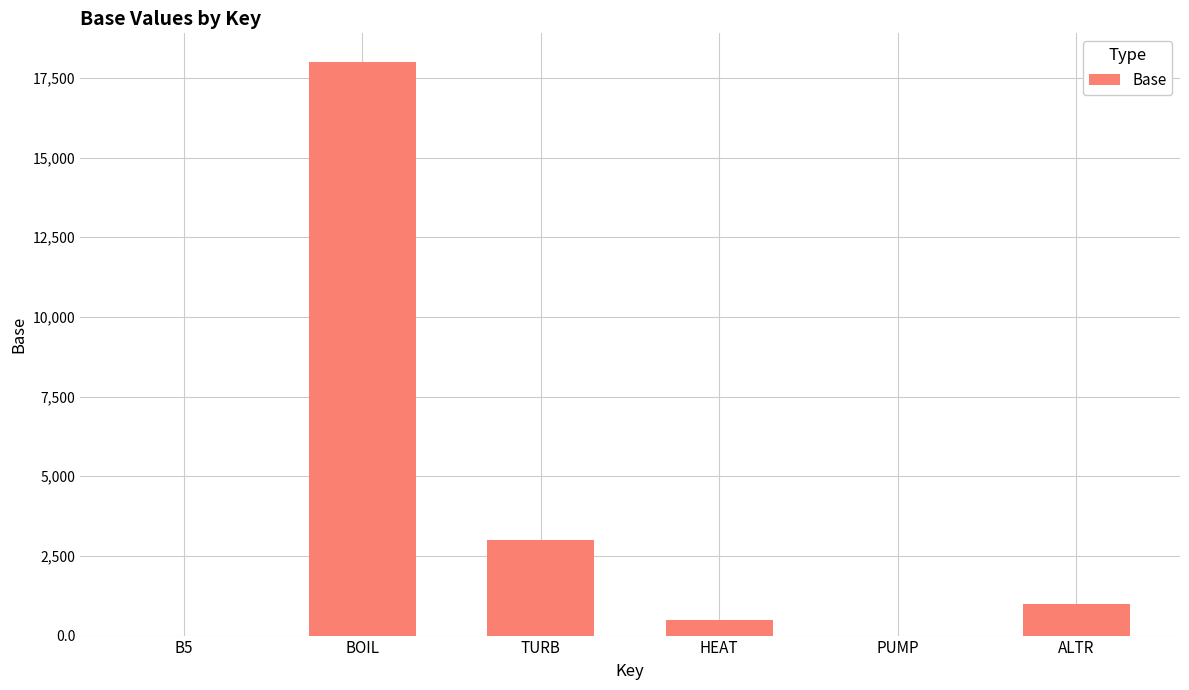

What is the greatest value displayed?

18000.0